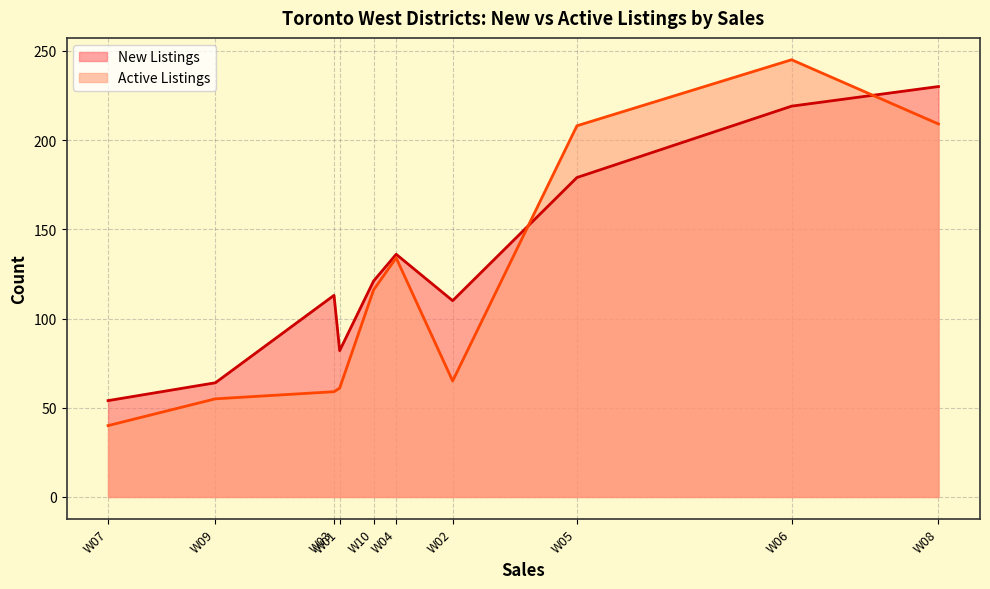

Rank the series at W09 from highest to lowest value.

New Listings, Active Listings